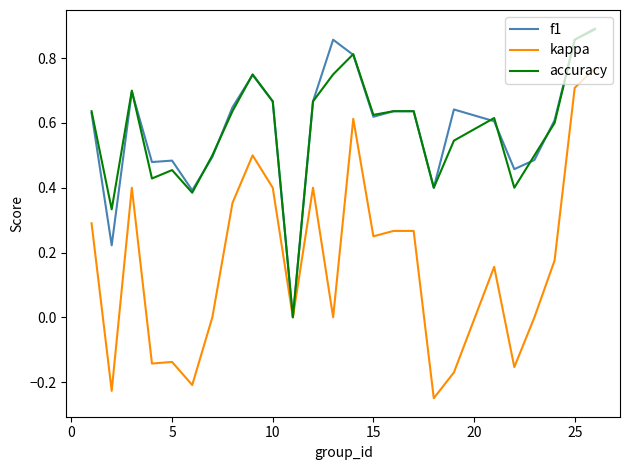

Which series has the largest range (max minus min)?

kappa